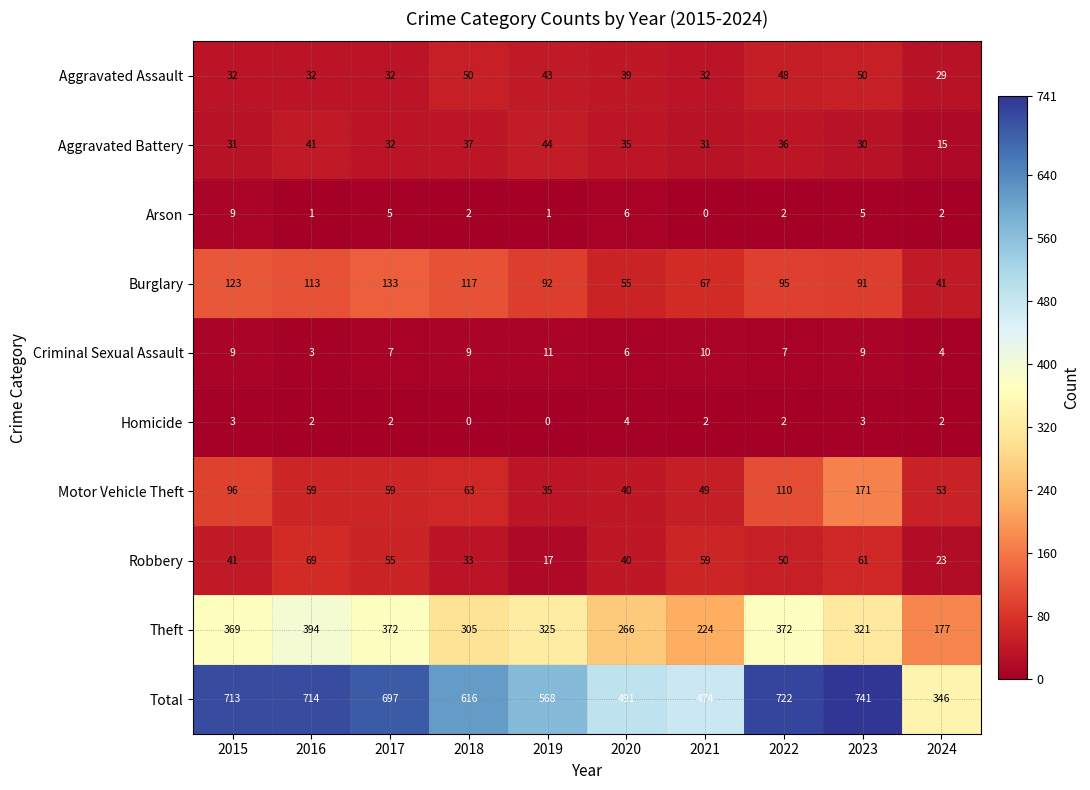

How many series are shown in this chart?

10